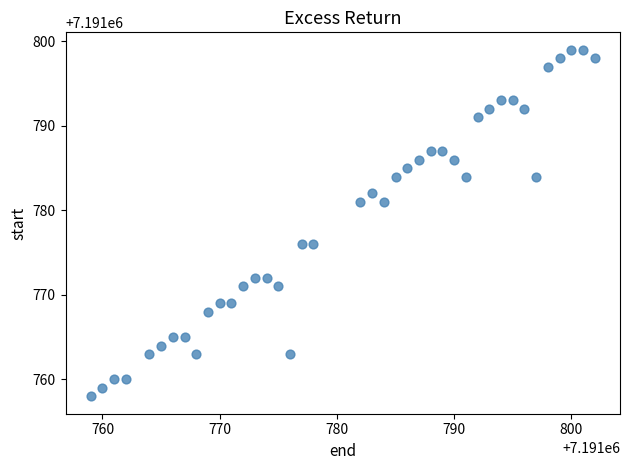

What is the range of Y values (max minus min)?

41